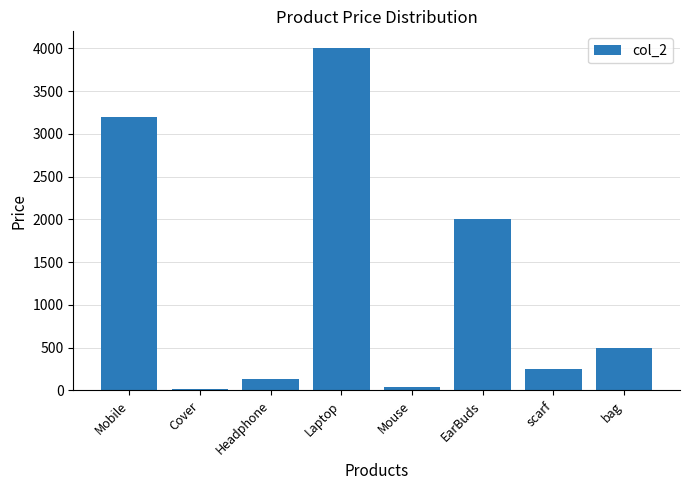

At which label does the data first exceed 500?

Mobile